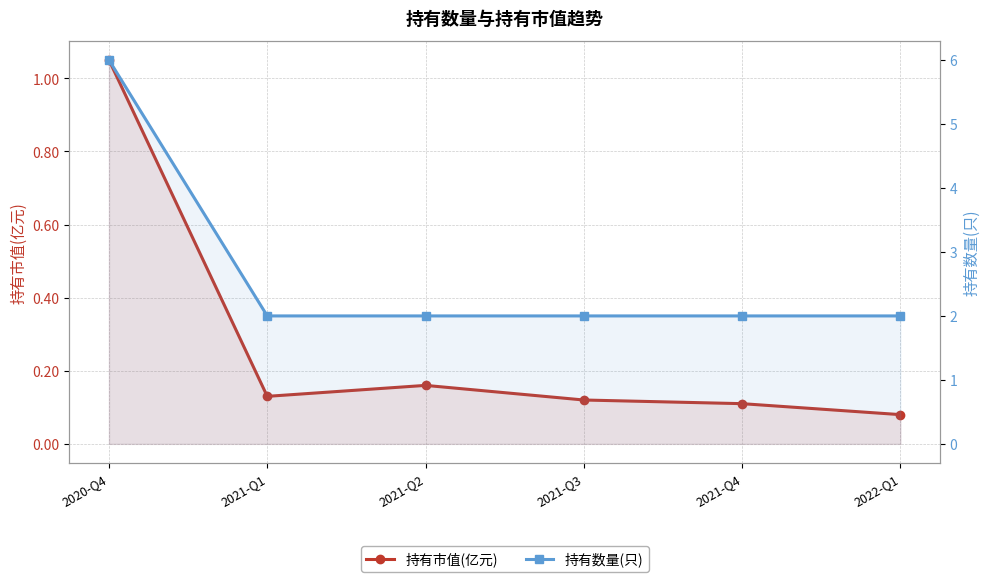

Rank the series at 2021-Q4 from lowest to highest value.

持有市值(亿元), 持有数量(只)